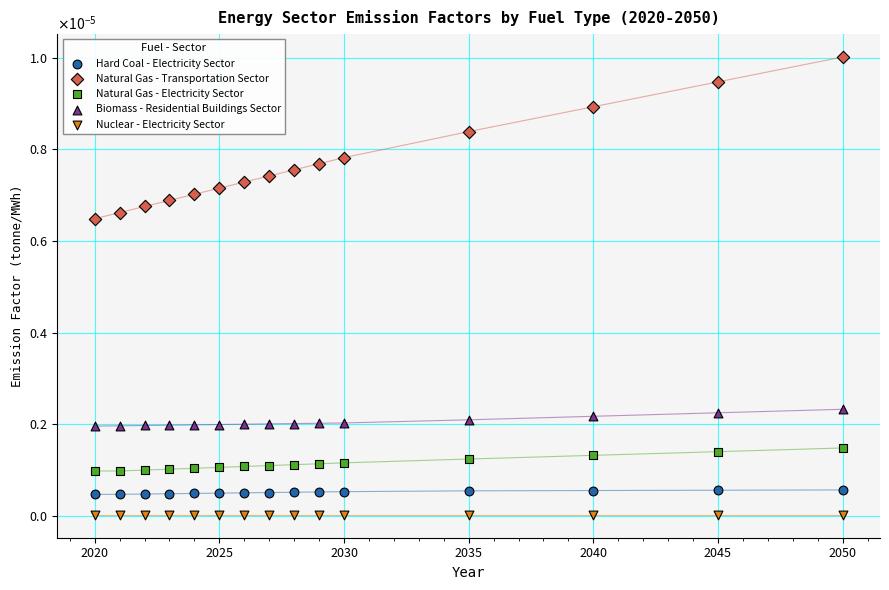

Which series contains the highest Y value?

Natural Gas - Transportation Sector